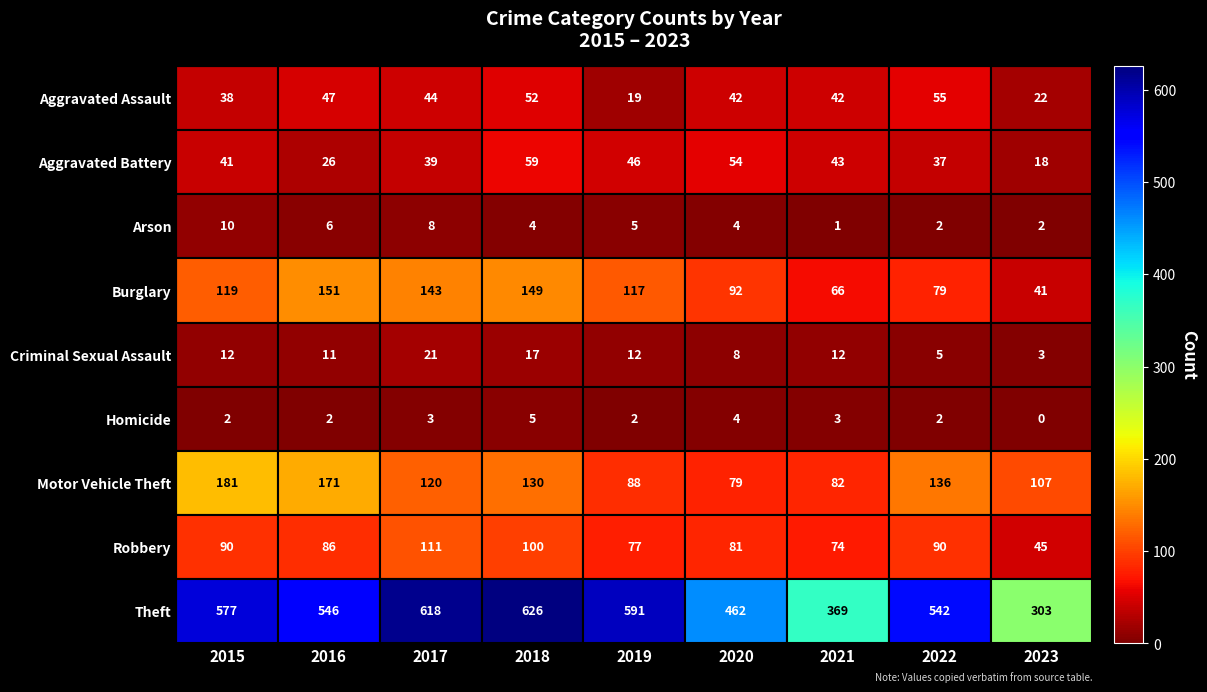

True or false: Motor Vehicle Theft has a value of 181 at 2015.

True